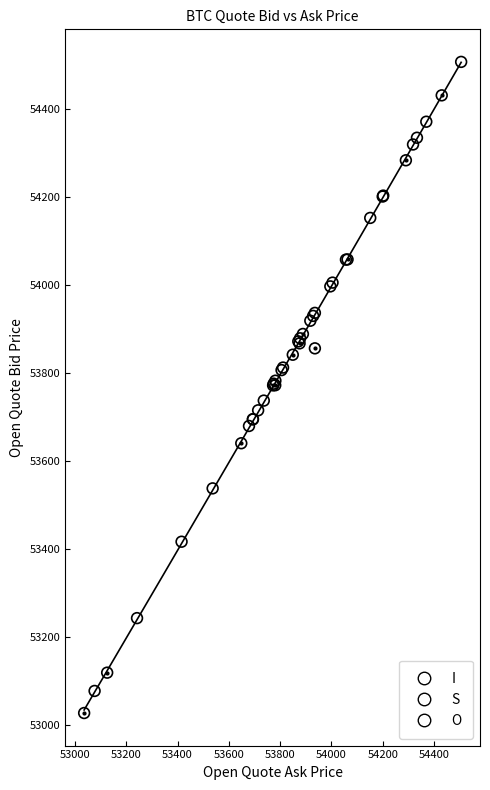

Which series reaches the maximum Y coordinate?

I